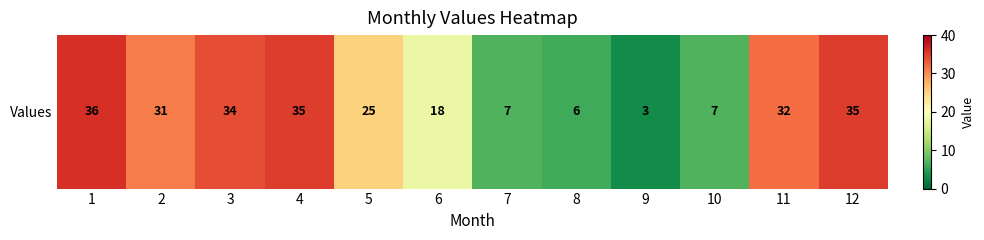

Count the number of values greater than 31.

5